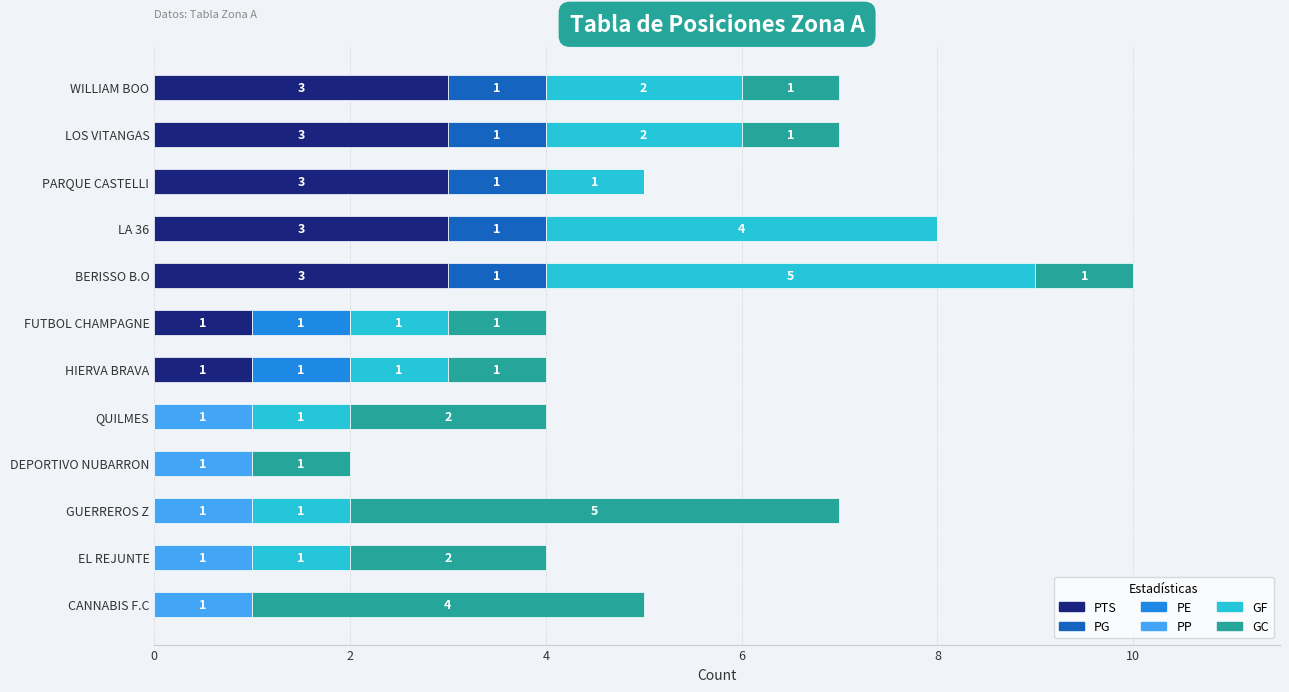

At which category is the sum across all series the highest?

BERISSO B.O